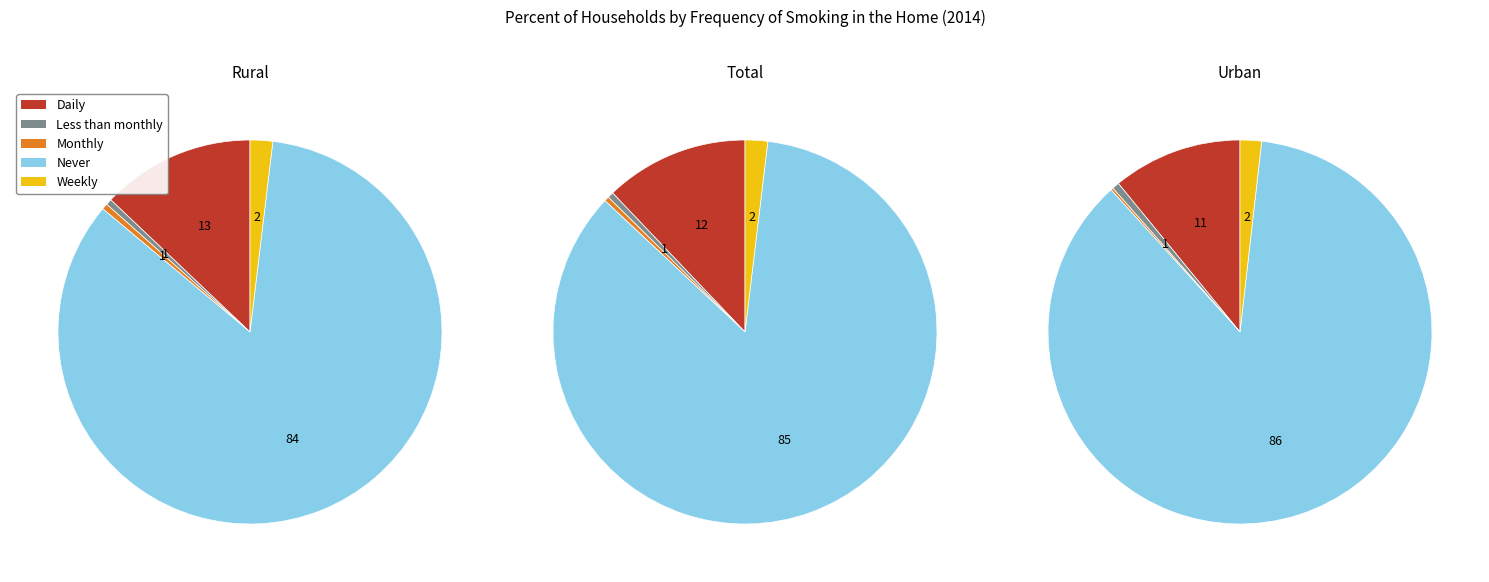

Which series has the widest spread of values?

Never